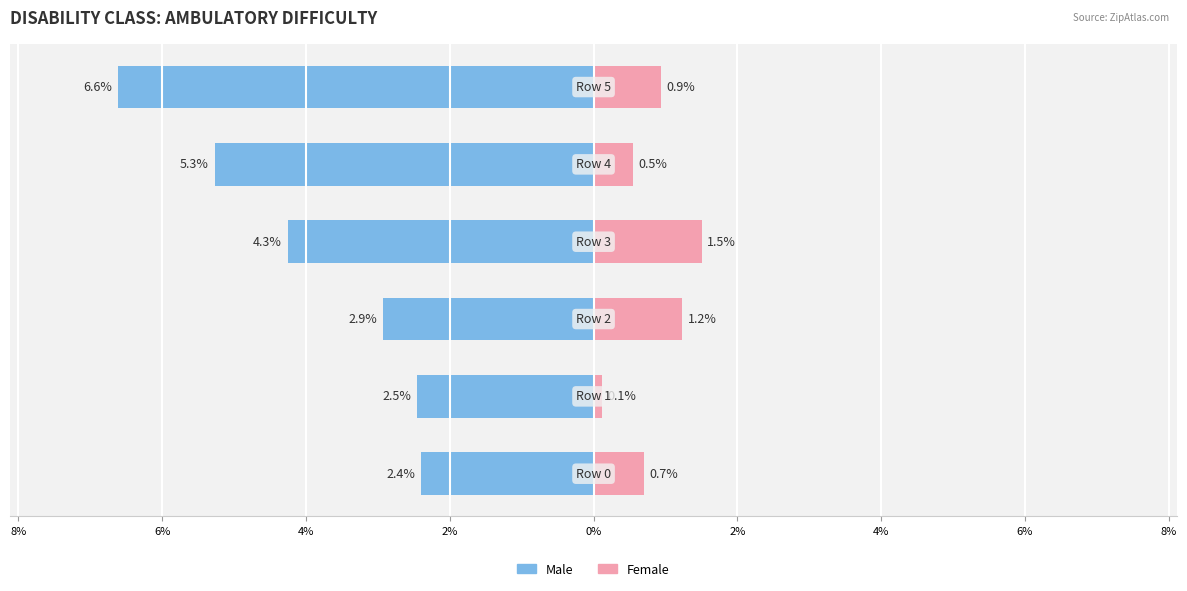

What are all the series names shown in the legend?

Male, Female